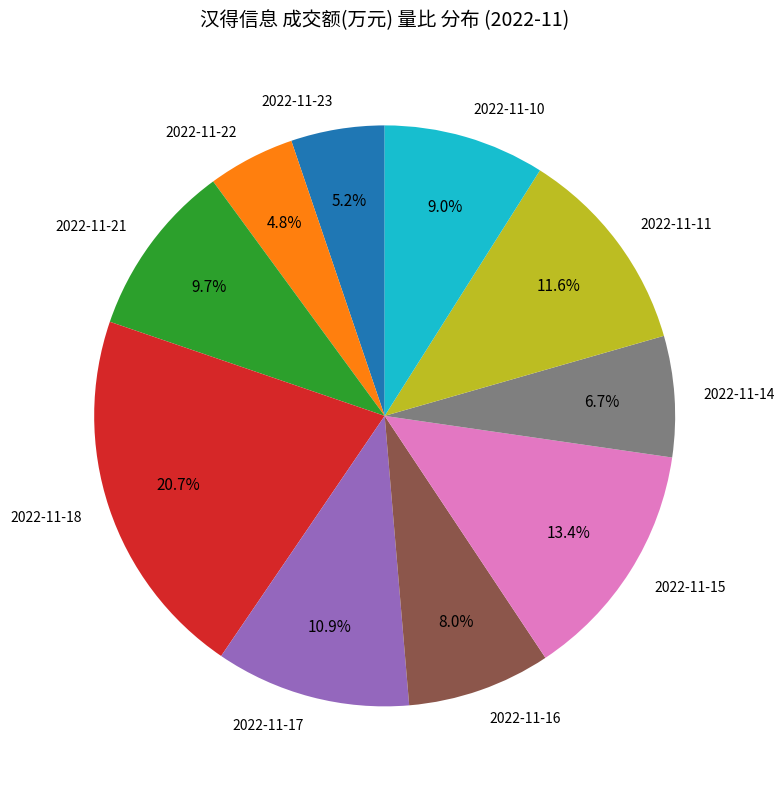

Is the sum of 2022-11-10 and 2022-11-23 greater than half?

No